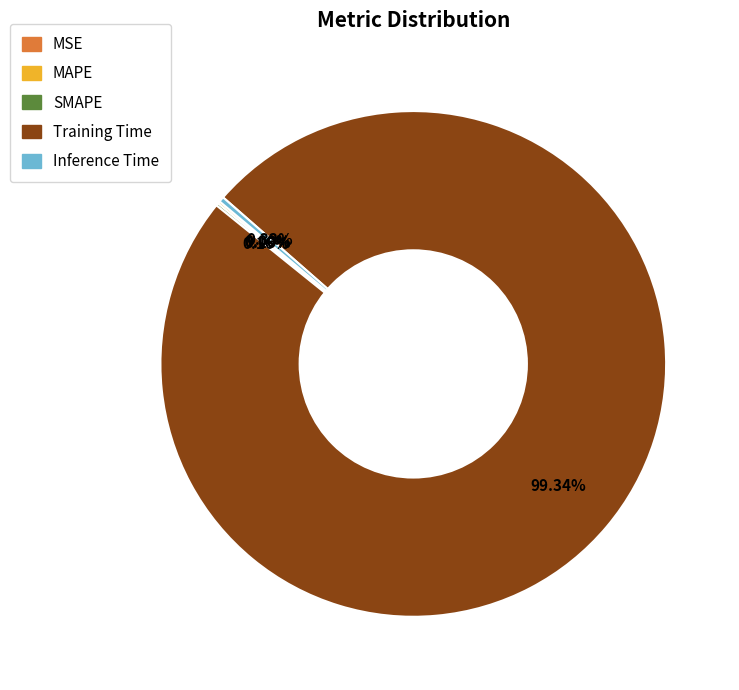

Which category has the biggest portion of the pie?

Training Time